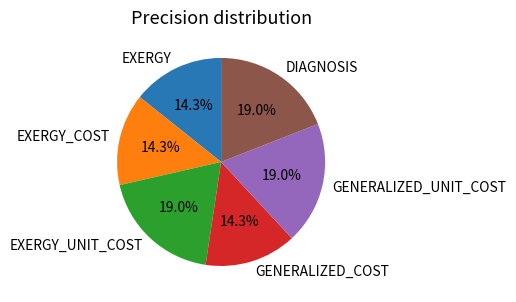

How many segments does this pie chart have?

6